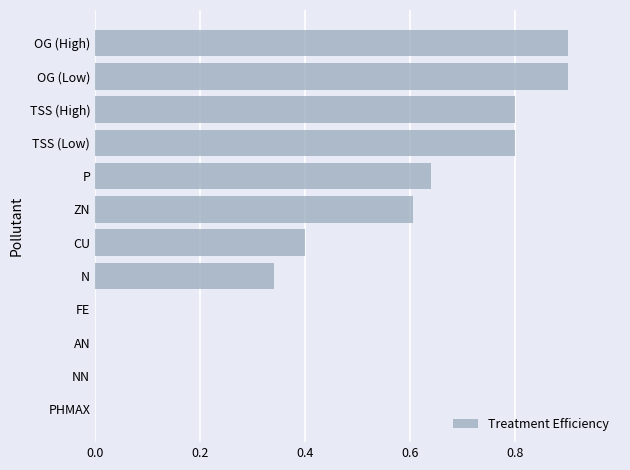

True or false: the data shows 0.4 at CU.

True